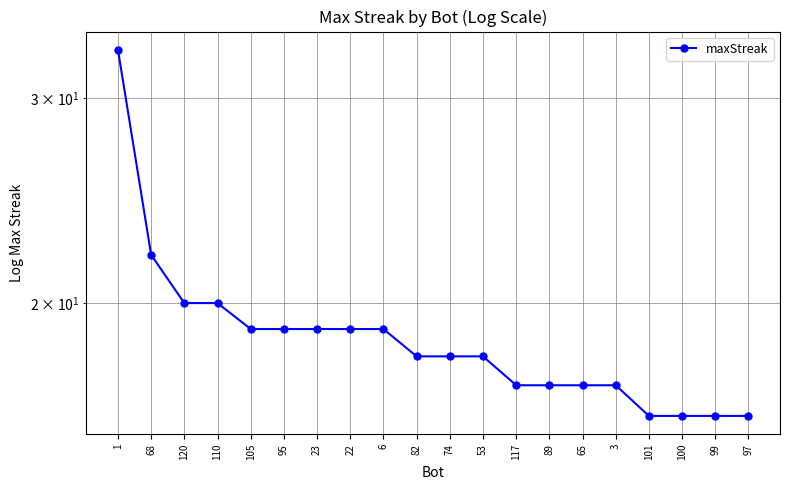

What is the value of the 6th point from the left?

19